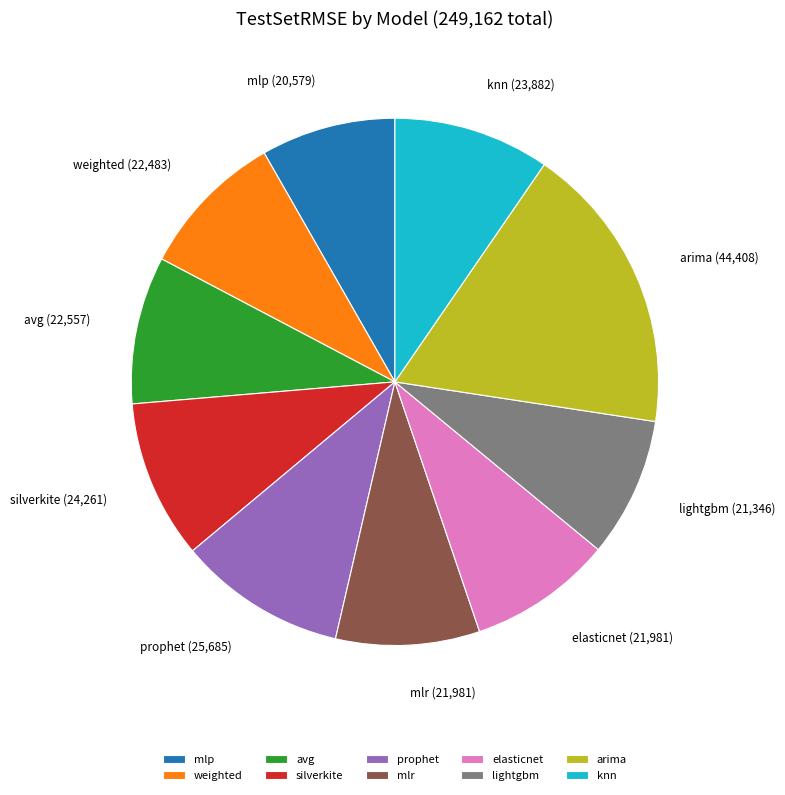

Combined, do mlp and prophet account for over 50%?

No